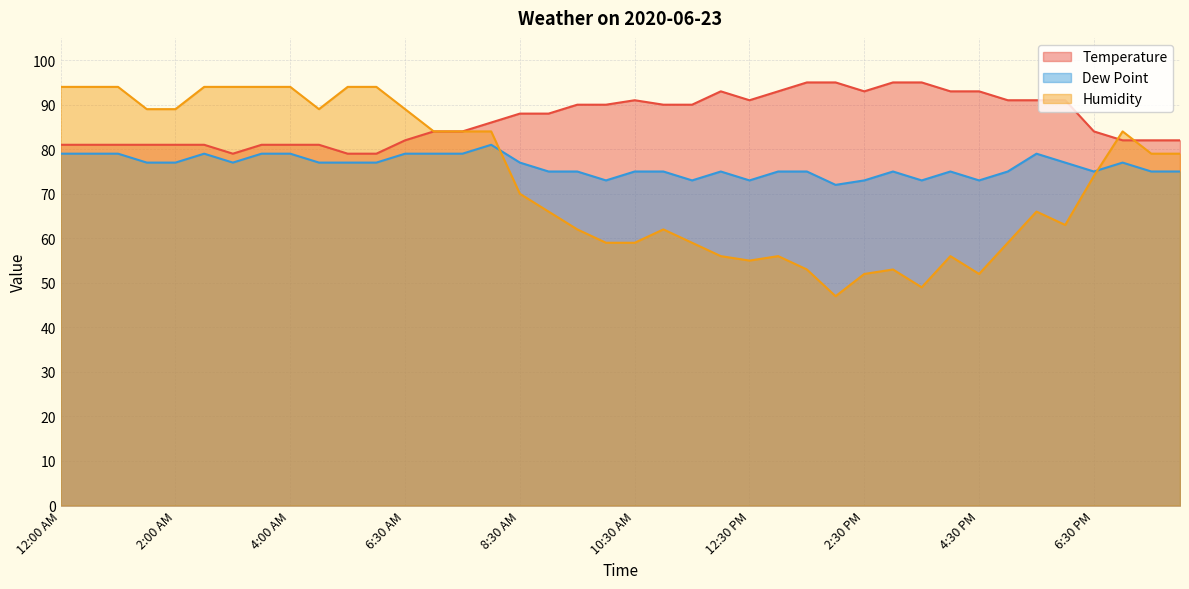

Reading left to right, what are all the values shown in this chart?

Temperature: 81	81	81	81	81	81	79	81	81	81	79	79	82	84	84	86	88	88	90	90	91	90	90	93	91	93	95	95	93	95	95	93	93	91	91	91	84	82	82	82
Dew Point: 79	79	79	77	77	79	77	79	79	77	77	77	79	79	79	81	77	75	75	73	75	75	73	75	73	75	75	72	73	75	73	75	73	75	79	77	75	77	75	75
Humidity: 94	94	94	89	89	94	94	94	94	89	94	94	89	84	84	84	70	66	62	59	59	62	59	56	55	56	53	47	52	53	49	56	52	59	66	63	74	84	79	79